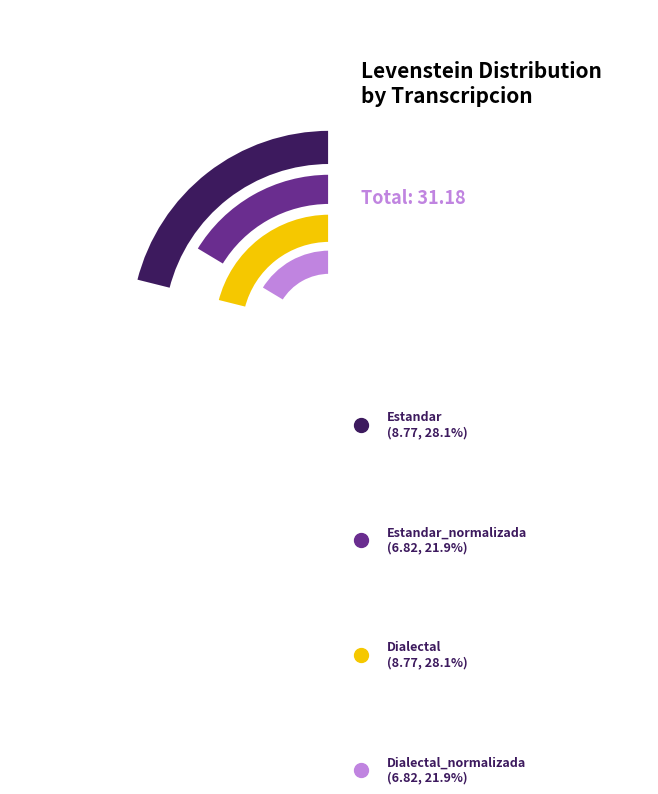

How many segments does this pie chart have?

4